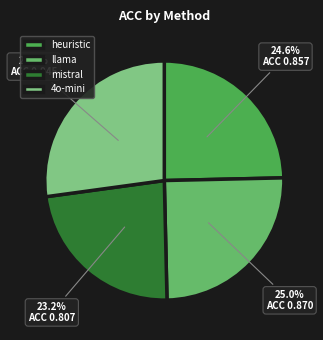

Do mistral and 4o-mini together represent more than half of the pie?

Yes